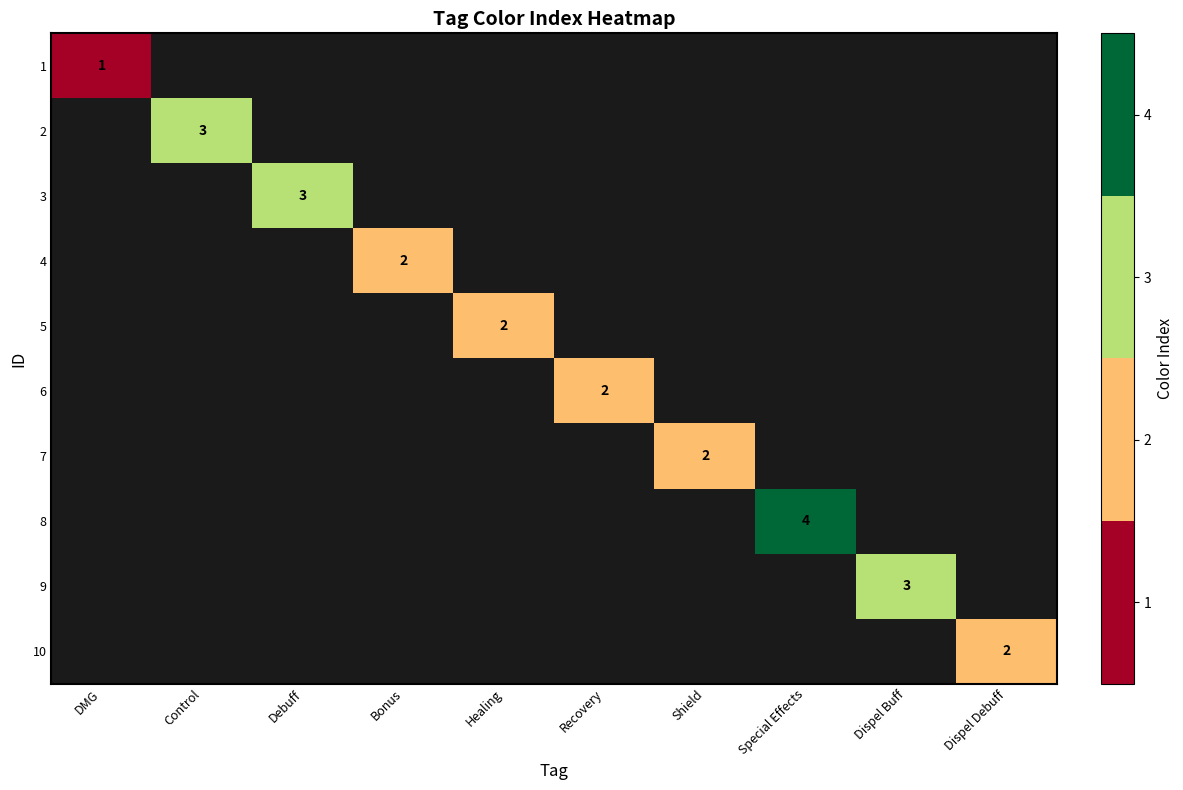

The value of 7 at Shield is 2. True or false?

True